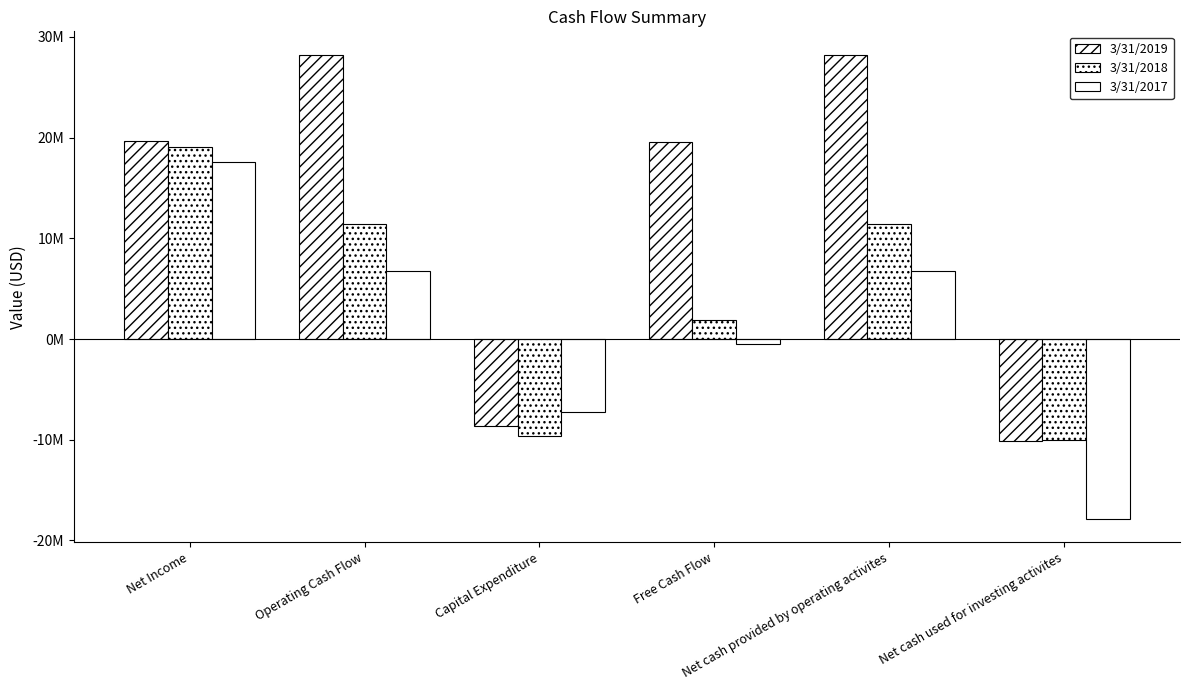

At which label does 3/31/2017 first exceed 6751000?

Net Income